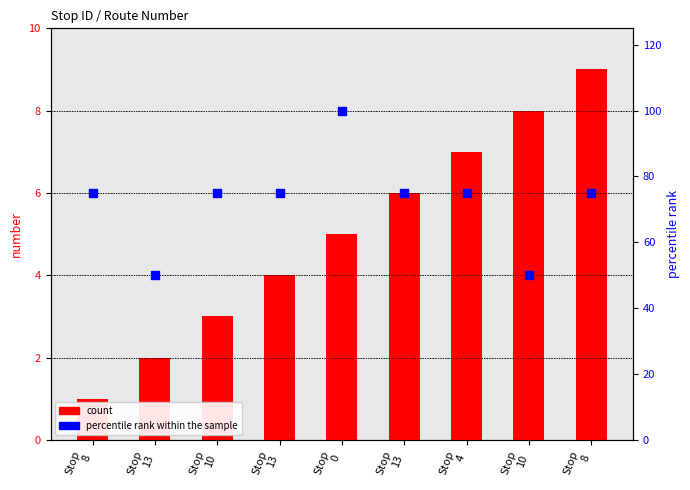

What are all the series names shown in the legend?

count, percentile rank within the sample